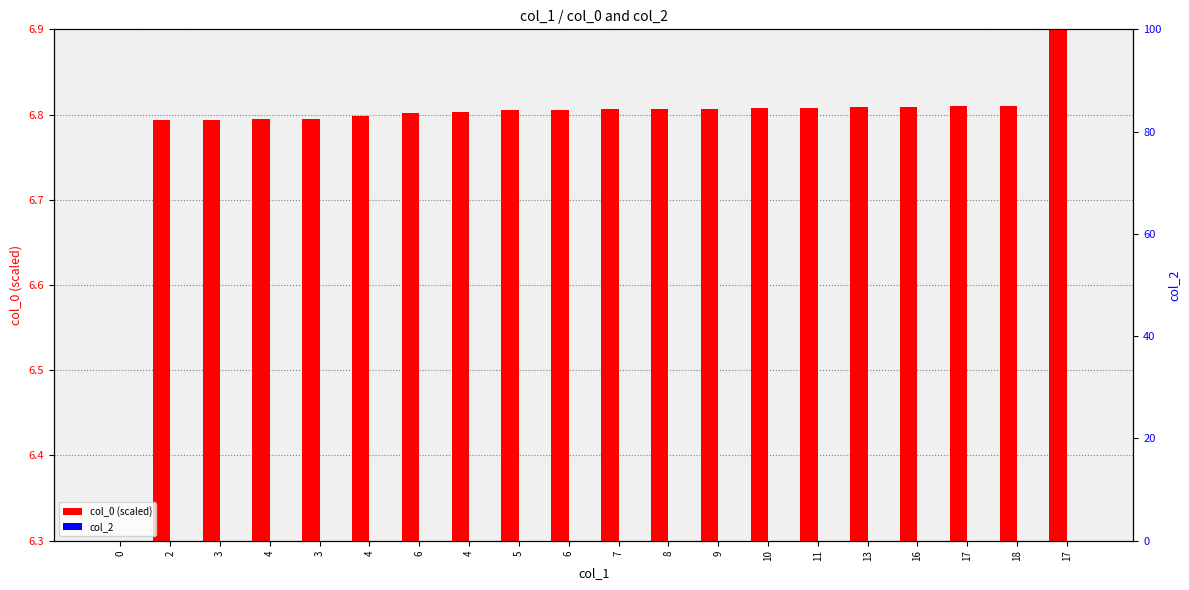

At 4, list the series in order from smallest to largest.

col_2, col_0 (scaled)